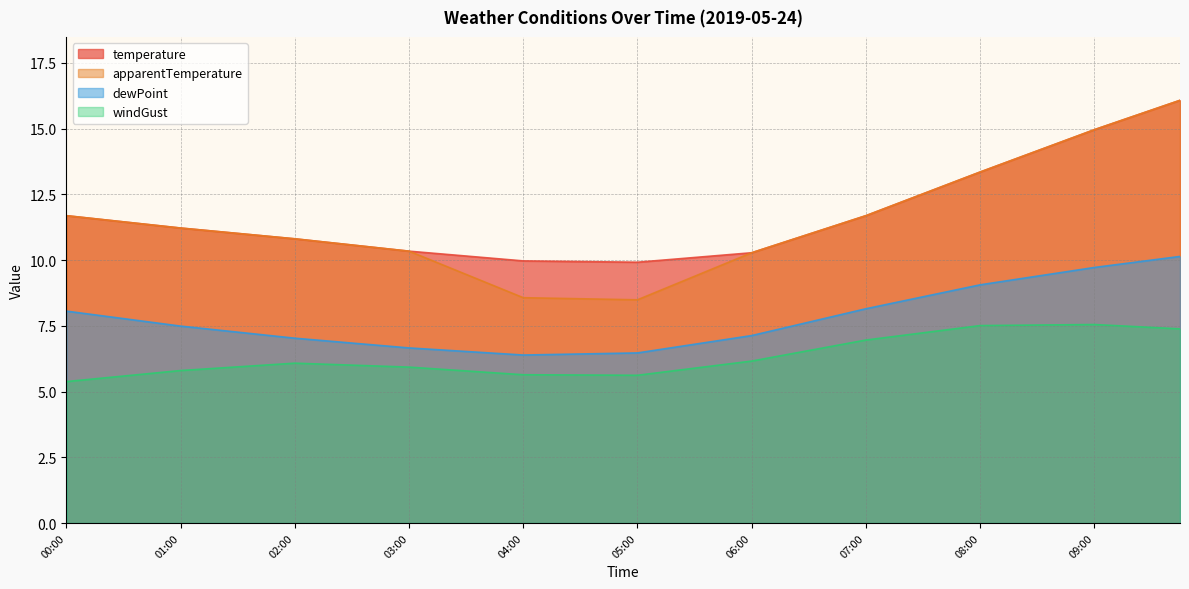

Reading right to left, extract all data points from this chart.

temperature: 16.1	15.7	15.3	15.0	14.6	14.2	13.8	13.3	12.9	12.5	12.1	11.7	11.3	11.0	10.6	10.3	10.2	10.1	10.0	9.9	9.9	9.9	10.0	10.0	10.1	10.2	10.2	10.3	10.5	10.6	10.7	10.8	10.9	11.0	11.1	11.2	11.3	11.5	11.6	11.7
apparentTemperature: 16.1	15.7	15.3	15.0	14.6	14.2	13.8	13.3	12.9	12.5	12.1	11.7	11.3	11.0	10.6	10.3	9.8	9.4	8.9	8.5	8.5	8.5	8.6	8.6	9.0	9.5	9.9	10.3	10.5	10.6	10.7	10.8	10.9	11.0	11.1	11.2	11.3	11.5	11.6	11.7
dewPoint: 10.1	10.0	9.9	9.7	9.6	9.4	9.2	9.1	8.8	8.6	8.4	8.2	7.9	7.6	7.4	7.1	7.0	6.8	6.6	6.5	6.5	6.4	6.4	6.4	6.5	6.5	6.6	6.7	6.8	6.8	6.9	7.0	7.1	7.3	7.4	7.5	7.6	7.8	7.9	8.1
windGust: 7.4	7.4	7.5	7.5	7.5	7.5	7.5	7.5	7.4	7.2	7.1	7.0	6.8	6.6	6.4	6.2	6.0	5.9	5.8	5.6	5.6	5.6	5.6	5.6	5.7	5.8	5.9	5.9	6.0	6.0	6.0	6.1	6.0	5.9	5.9	5.8	5.7	5.6	5.5	5.4